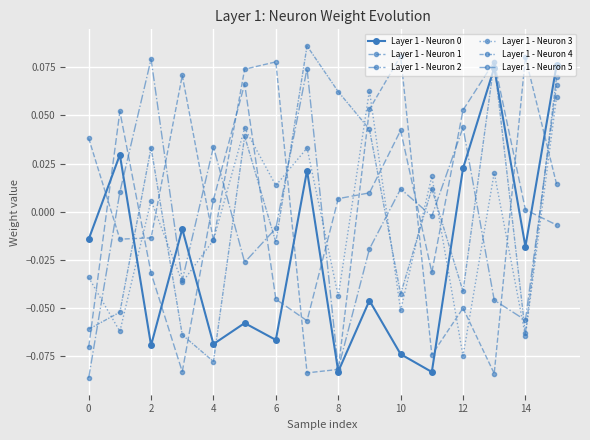

How many lines are shown in the chart?

6